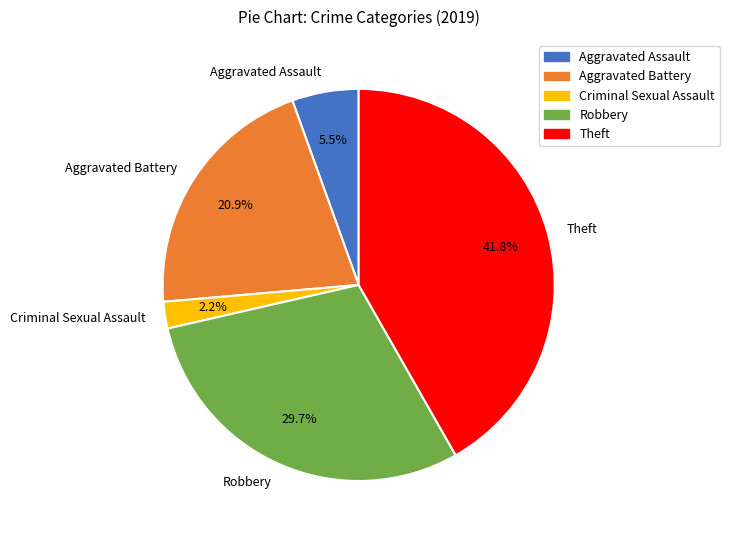

Approximately how many times larger is the value at Aggravated Assault compared to Aggravated Battery?

0.3